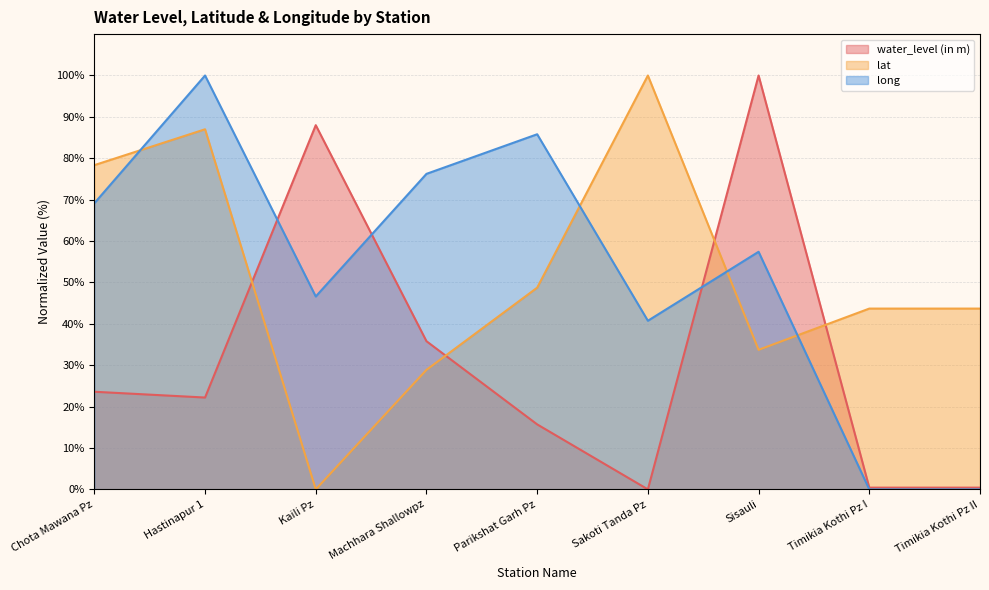

Reading left to right, extract all data points from this chart.

water_level (in m): Chota Mawana Pz=23.6	Hastinapur 1=22.2	Kaili Pz=88.0	Machhara Shallowpz=35.8	Parikshat Garh Pz=15.7	Sakoti Tanda Pz=0.0	Sisauli=100.0	Timikia Kothi Pz I=0.4	Timikia Kothi Pz II=0.4
lat: Chota Mawana Pz=78.3	Hastinapur 1=87.0	Kaili Pz=0.0	Machhara Shallowpz=28.9	Parikshat Garh Pz=48.7	Sakoti Tanda Pz=100.0	Sisauli=33.7	Timikia Kothi Pz I=43.7	Timikia Kothi Pz II=43.7
long: Chota Mawana Pz=69.1	Hastinapur 1=100.0	Kaili Pz=46.6	Machhara Shallowpz=76.2	Parikshat Garh Pz=85.8	Sakoti Tanda Pz=40.7	Sisauli=57.4	Timikia Kothi Pz I=0.0	Timikia Kothi Pz II=0.0